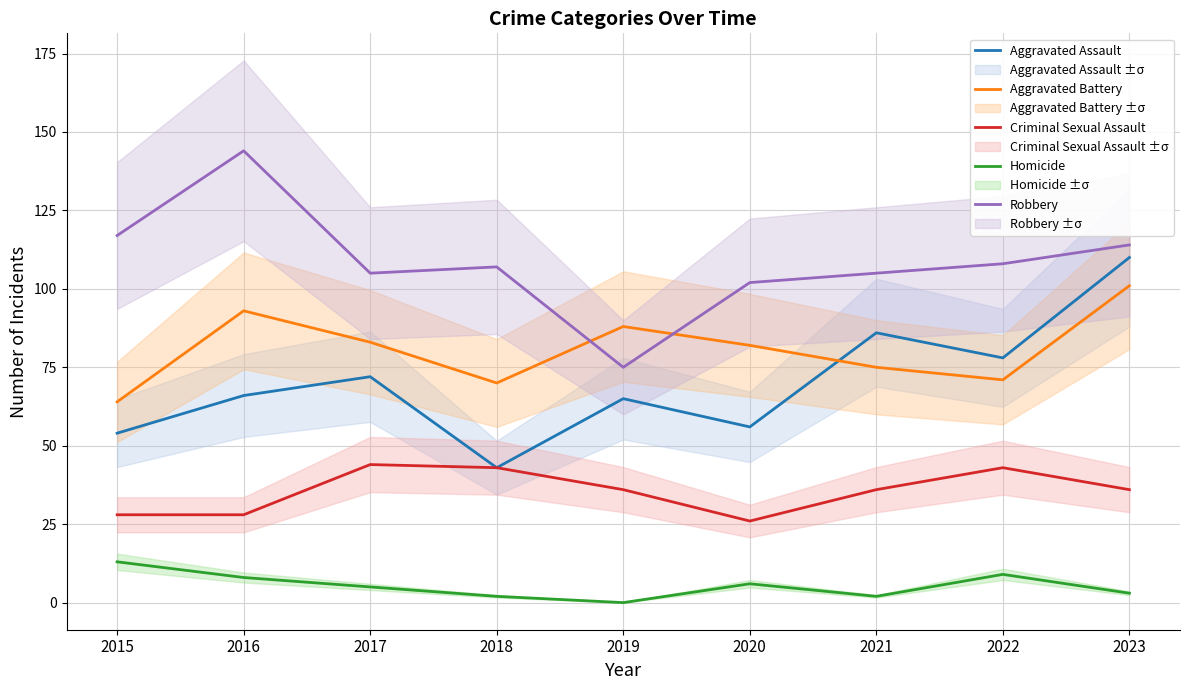

Where does the Aggravated Battery series first go above 82?

2016